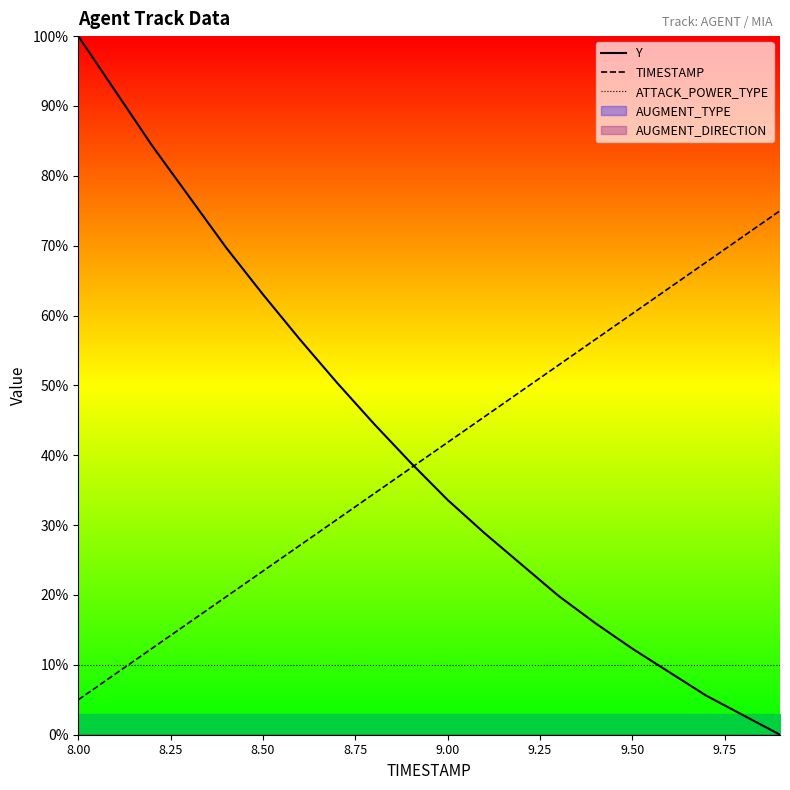

What is the value of the ATTACK_POWER_TYPE point at the 4th from the left?

10.0